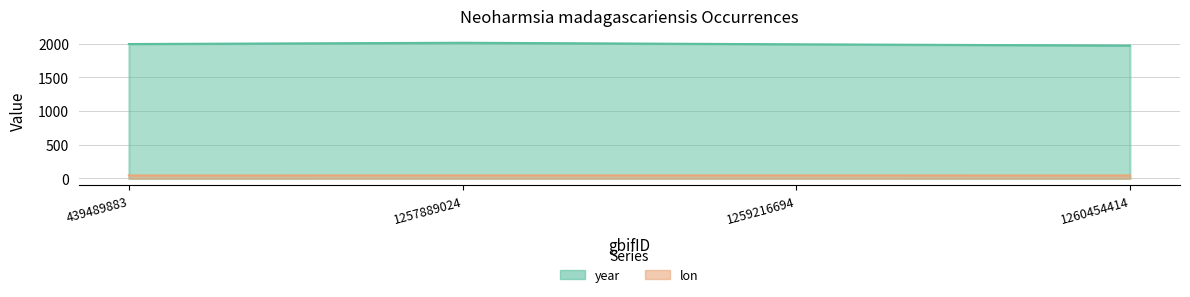

How many interior local peaks does the year series have?

1